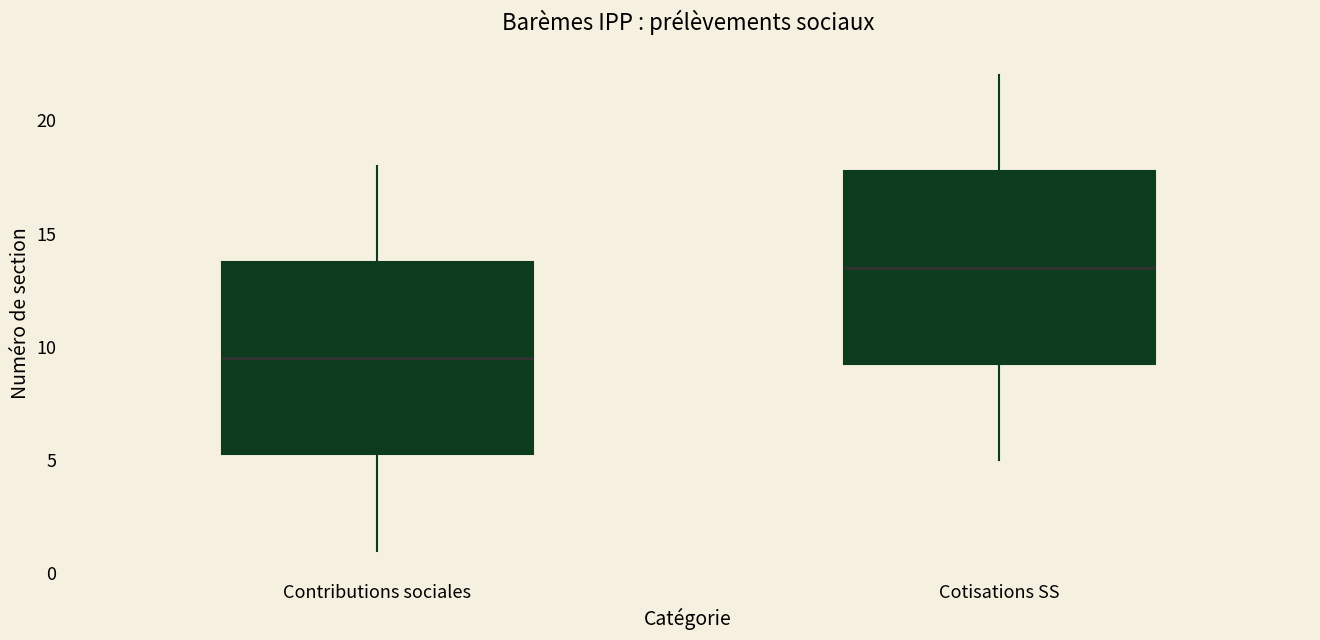

Reading left to right, transcribe this box plot: for each box, give where its median line is, the range the box spans, and where its two whiskers end, as read against the y-axis. The values are not printed on the chart, so give them approximately, as read against the axis.

Contributions sociales: median 9.5, box 5.5 to 14.0, whiskers 1.0 to 18.0
Cotisations SS: median 13.5, box 9.5 to 18.0, whiskers 5.0 to 22.0